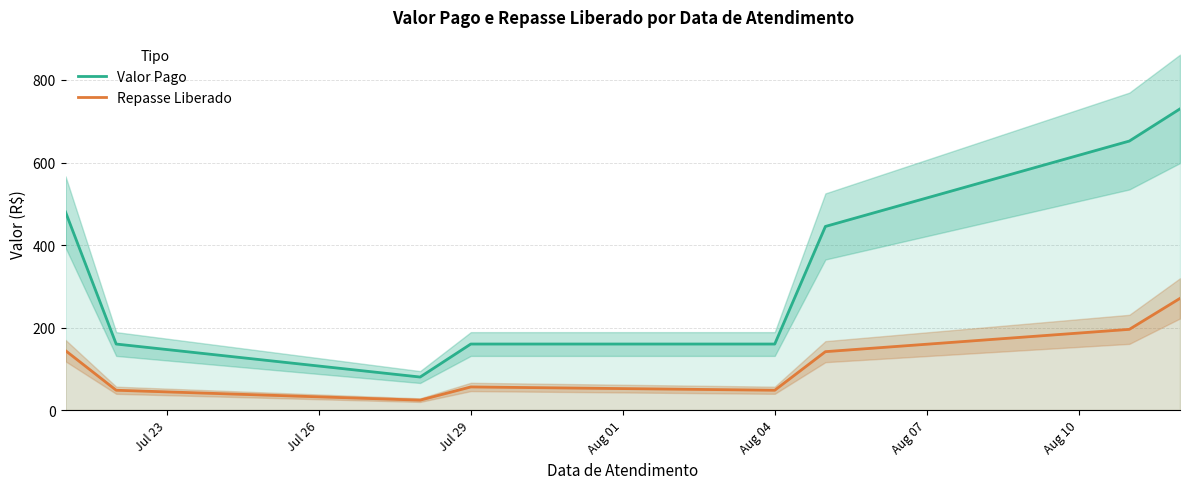

True or false: Valor Pago and Repasse Liberado cross at least once.

False